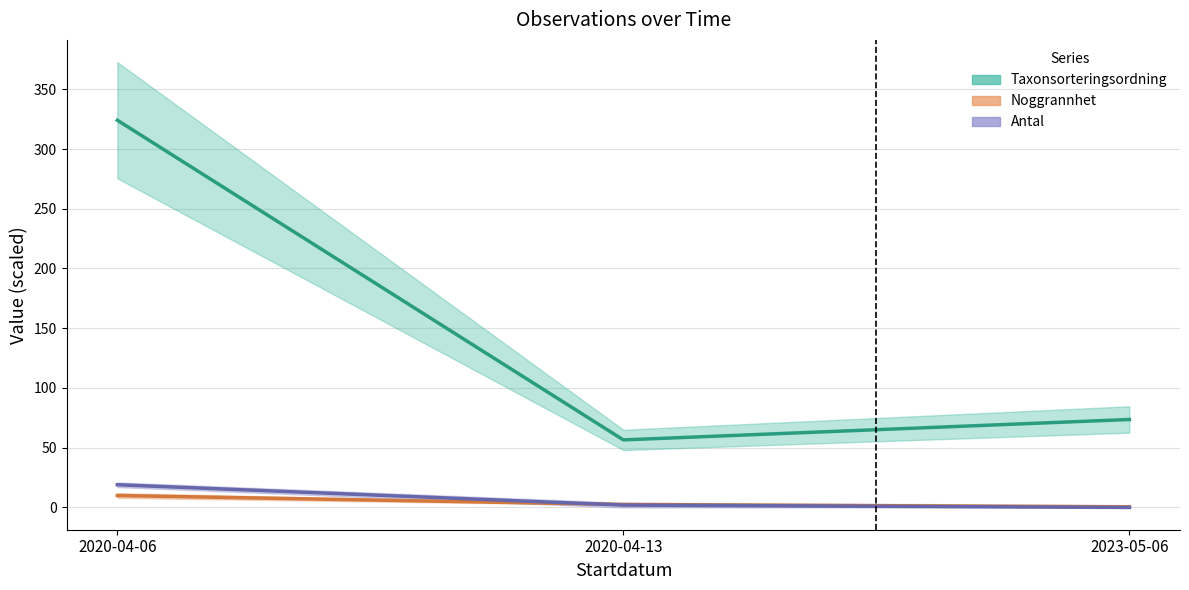

Rank the categories by Antal value from highest to lowest.

2020-04-06, 2020-04-13, 2023-05-06